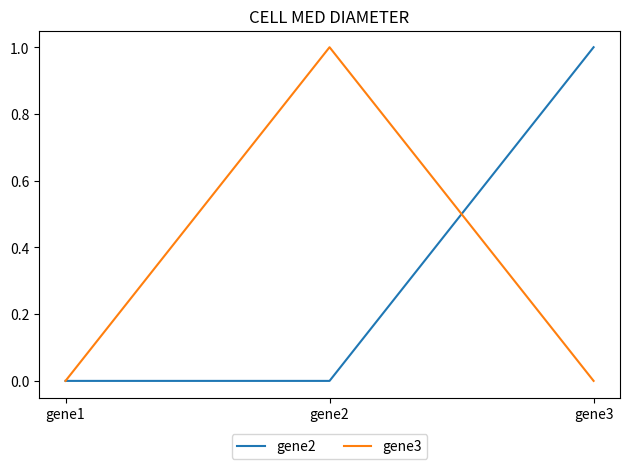

The value of gene3 at gene2 is 1. True or false?

True